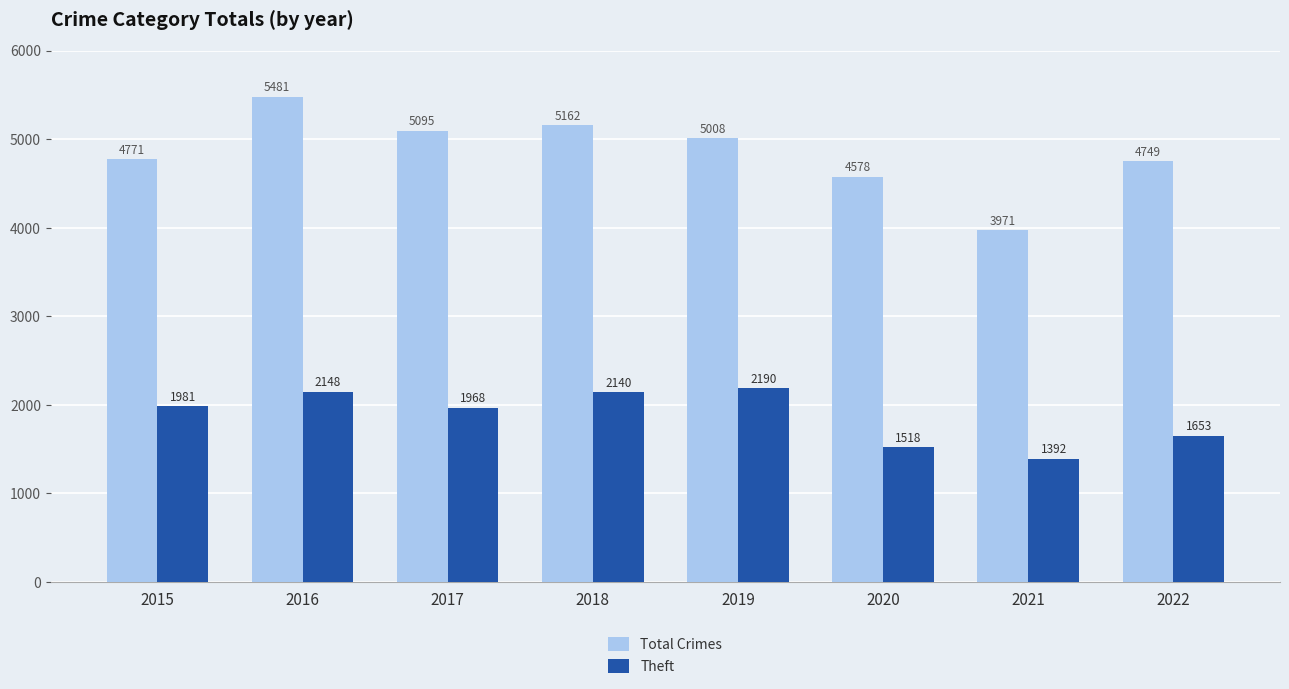

Rank the series at 2022 from highest to lowest value.

Total Crimes, Theft